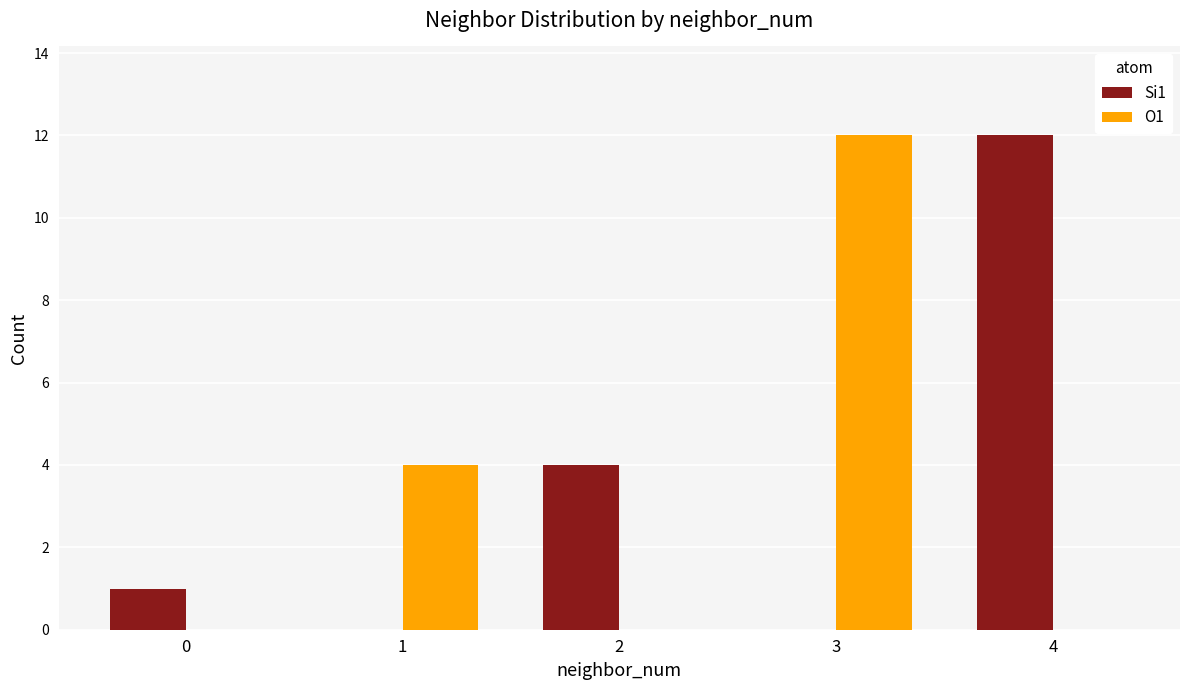

How many groups of bars are there?

5